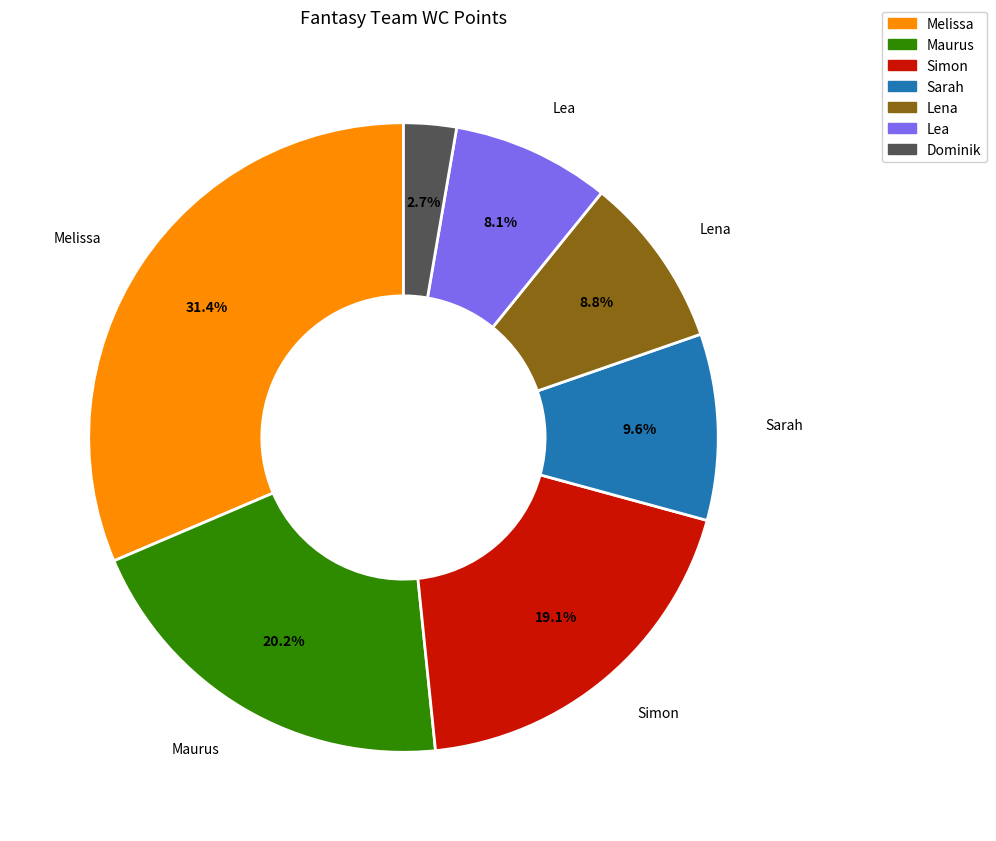

Is it true that Dominik is 3% of the pie?

True